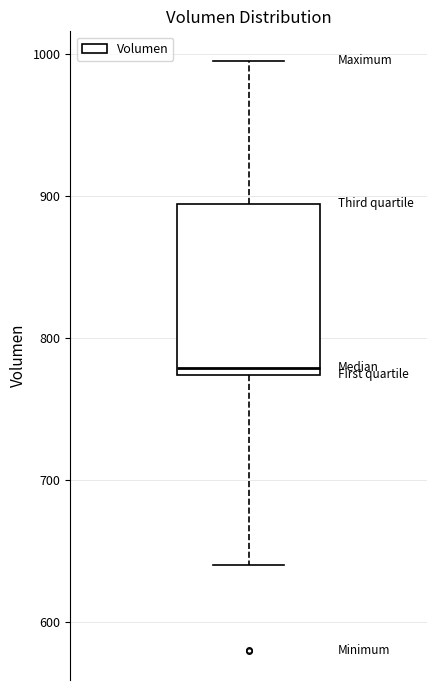

Read this box plot against the y-axis: the position of the median line, the range covered by the box, and the ends of both whiskers. The values are not printed on the chart, so give them approximately, as read against the axis.

median 780, box 770 to 890, whiskers 640 to 1000